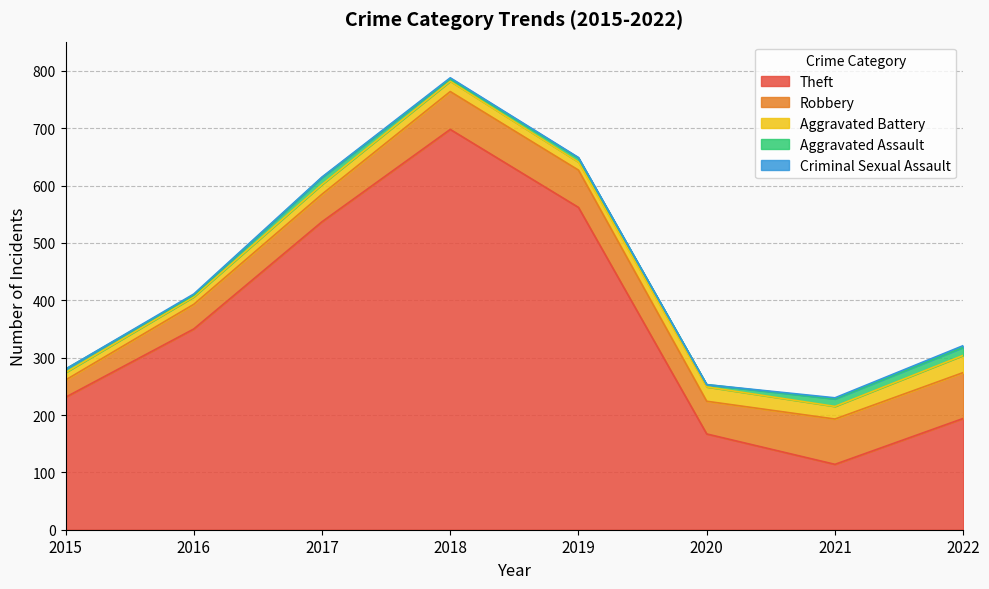

What is the total value across all series at 2020?

253